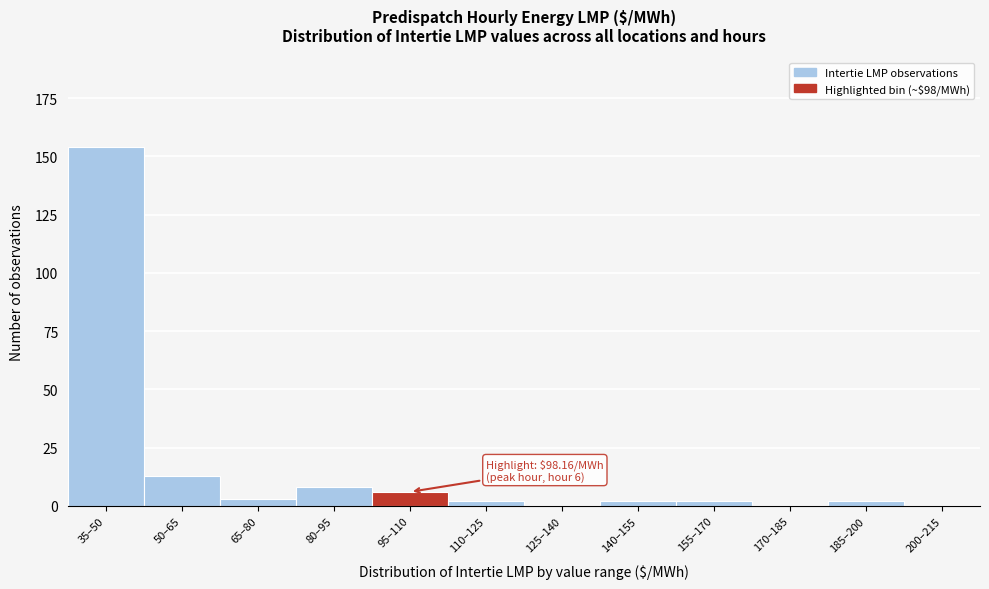

Reading left to right, what are all the values shown in this chart?

35–50=154	50–65=13	65–80=3	80–95=8	95–110=6	110–125=2	125–140=0	140–155=2	155–170=2	170–185=0	185–200=2	200–215=0